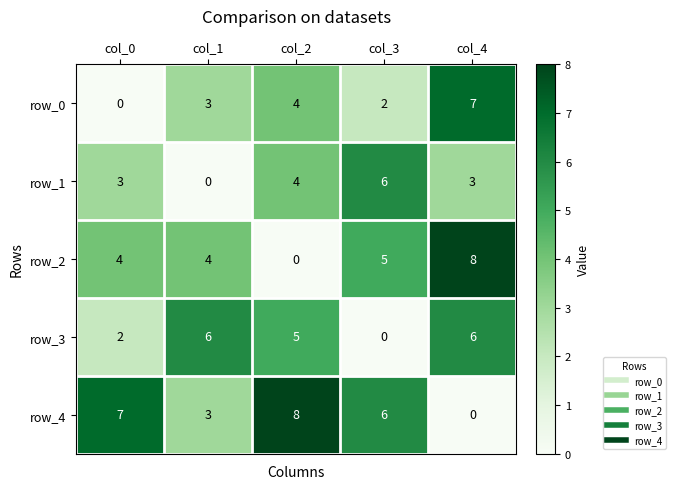

What is the sum of all row_2 values?

21